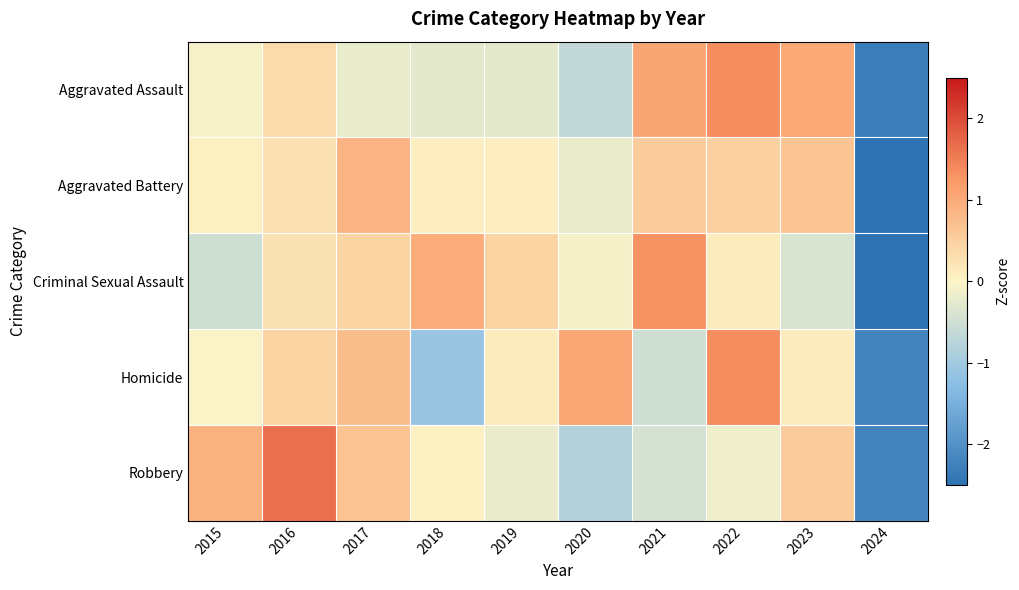

Count the number of data series in this chart.

5